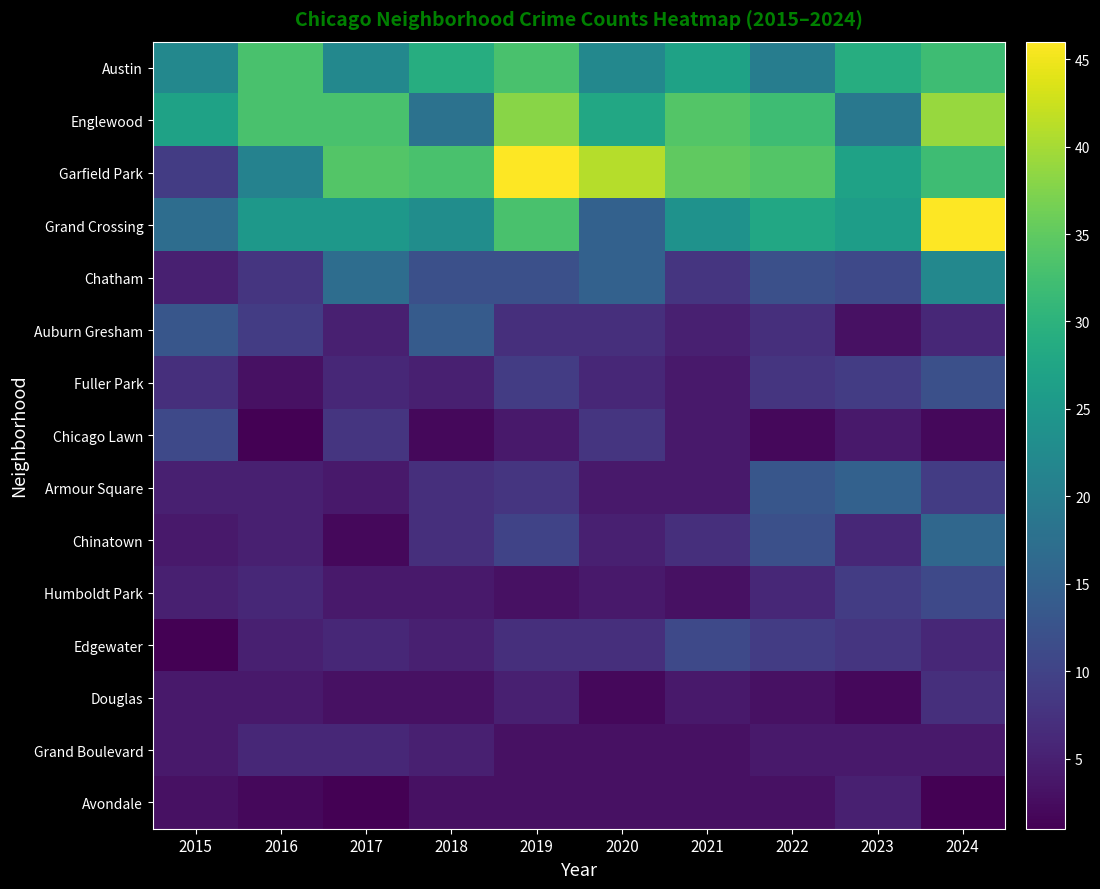

Between 2018 and 2022, which series saw the biggest shift?

Englewood